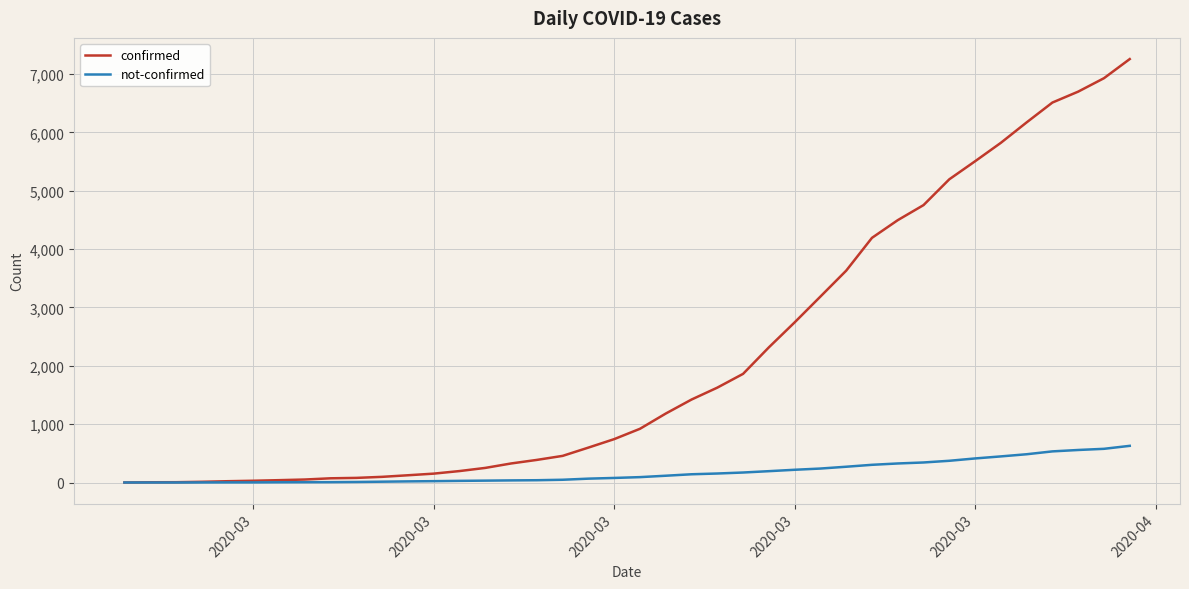

What is the maximum value for confirmed?

7256